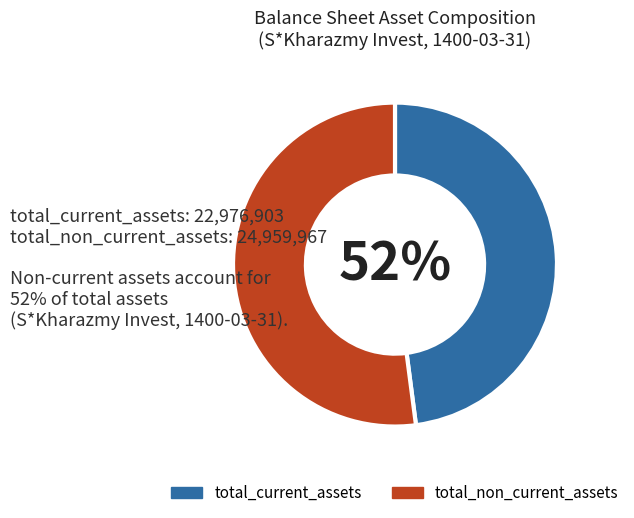

How much of the chart is everything except total_current_assets?

52.1%